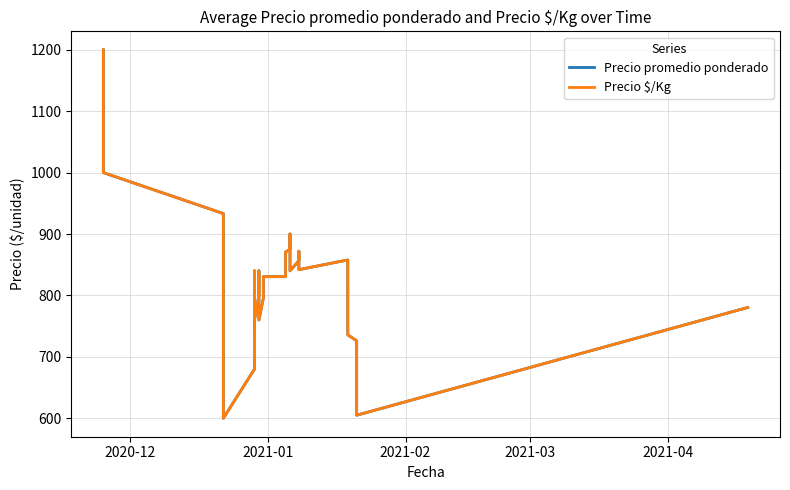

At which category is the sum across all series the highest?

2020-12